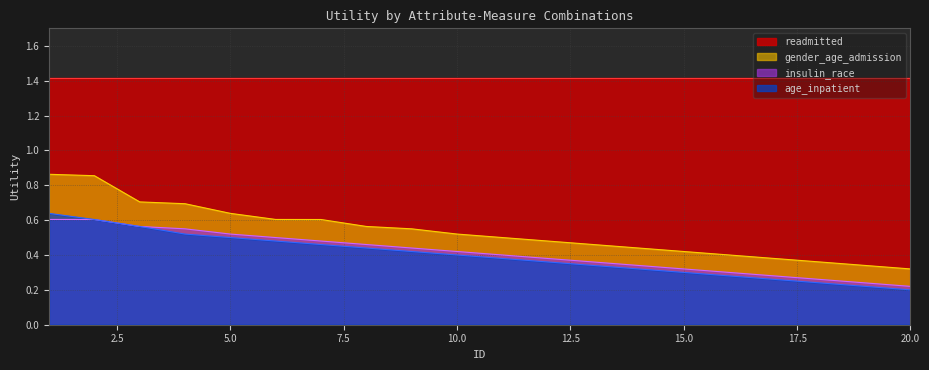

At how many categories does at least one series exceed 0?

20